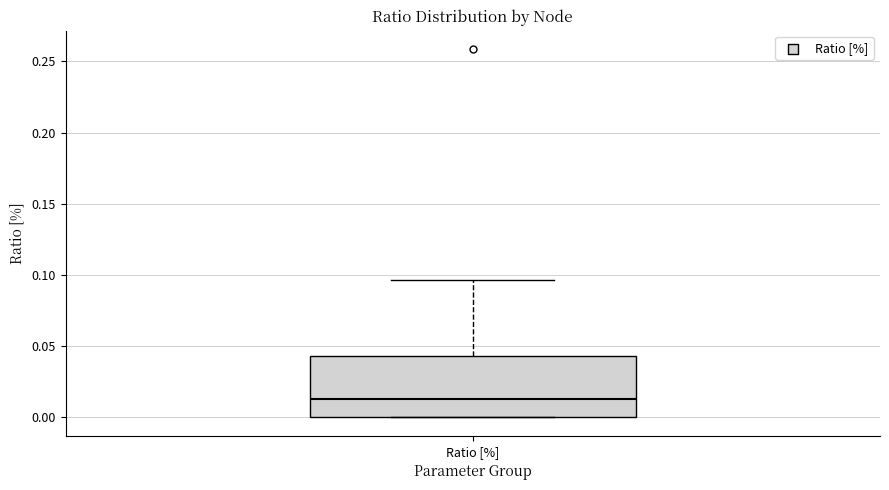

Read this box plot against the y-axis: the position of the median line, the range covered by the box, and the ends of both whiskers. The values are not printed on the chart, so give them approximately, as read against the axis.

median 0.015, box 0.000 to 0.045, whiskers 0.000 to 0.095